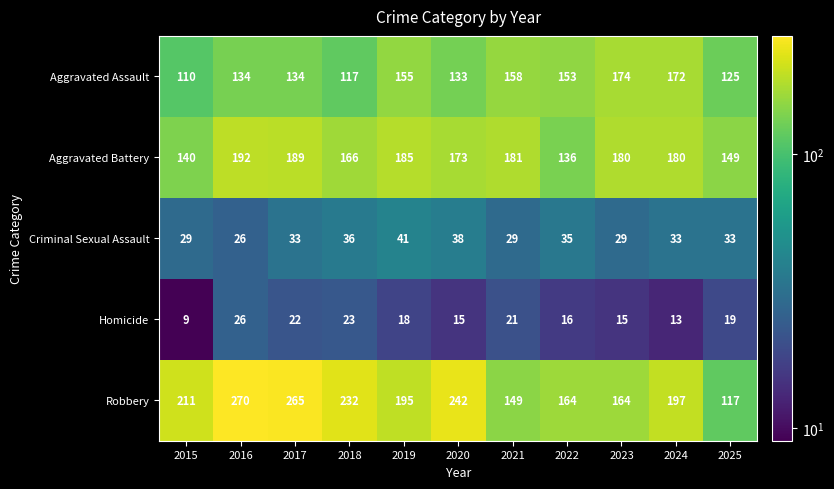

Which category has the highest value across all series?

2016